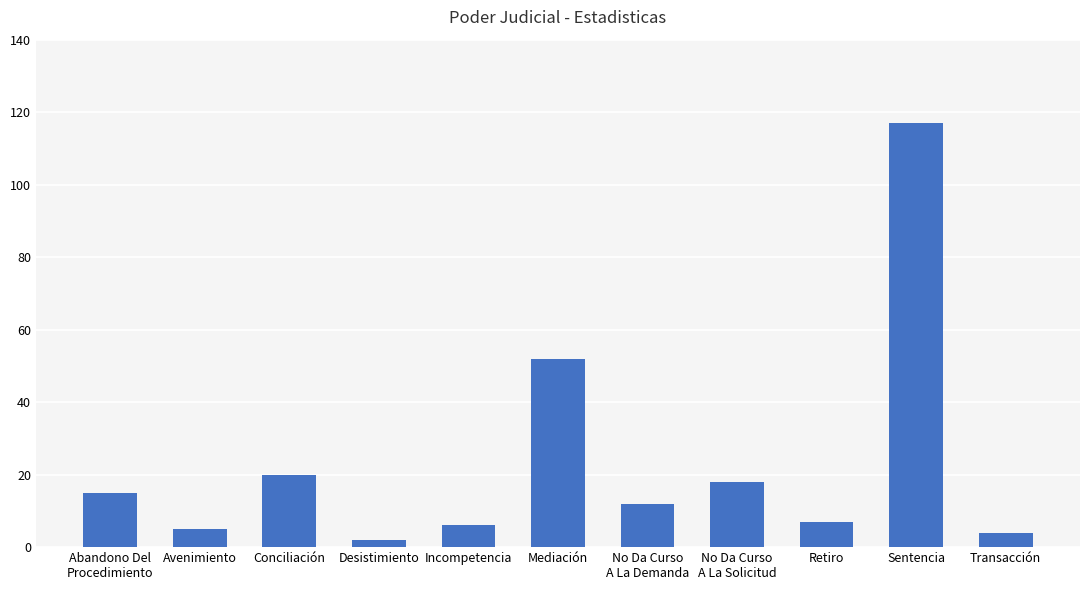

What is the difference between the maximum and minimum values?

115